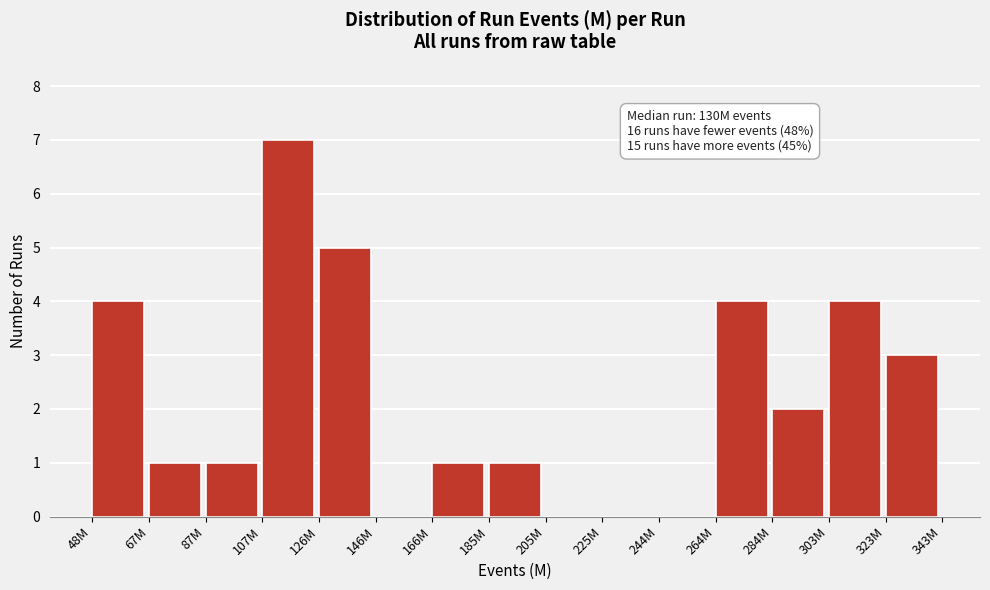

Reading right to left, list all the values displayed in this chart.

323M=3	303M=4	284M=2	264M=4	244M=0	225M=0	205M=0	185M=1	166M=1	146M=0	126M=5	107M=7	87M=1	67M=1	48M=4